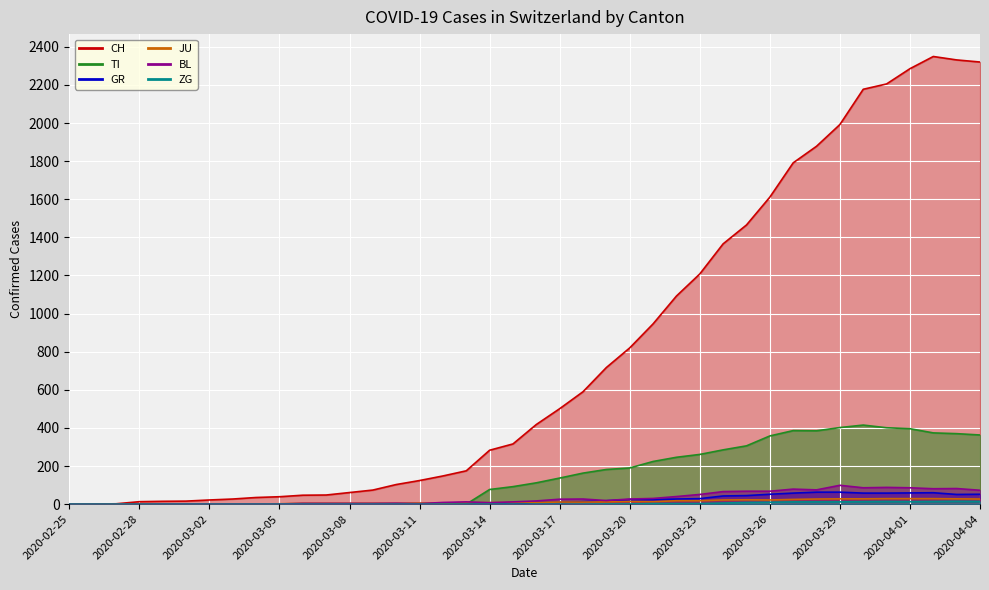

At how many categories does at least one series exceed 983?

14